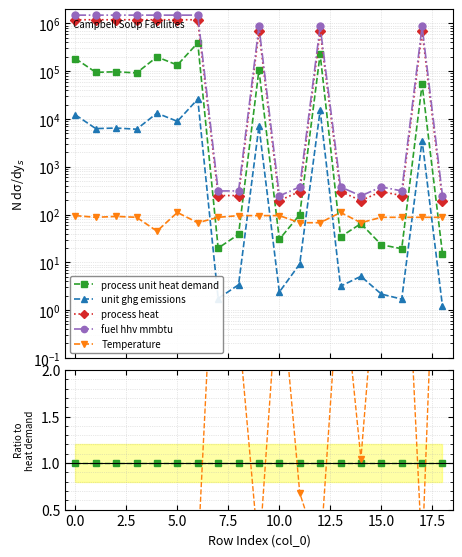

Between 12 and 12.5, which is larger?

12